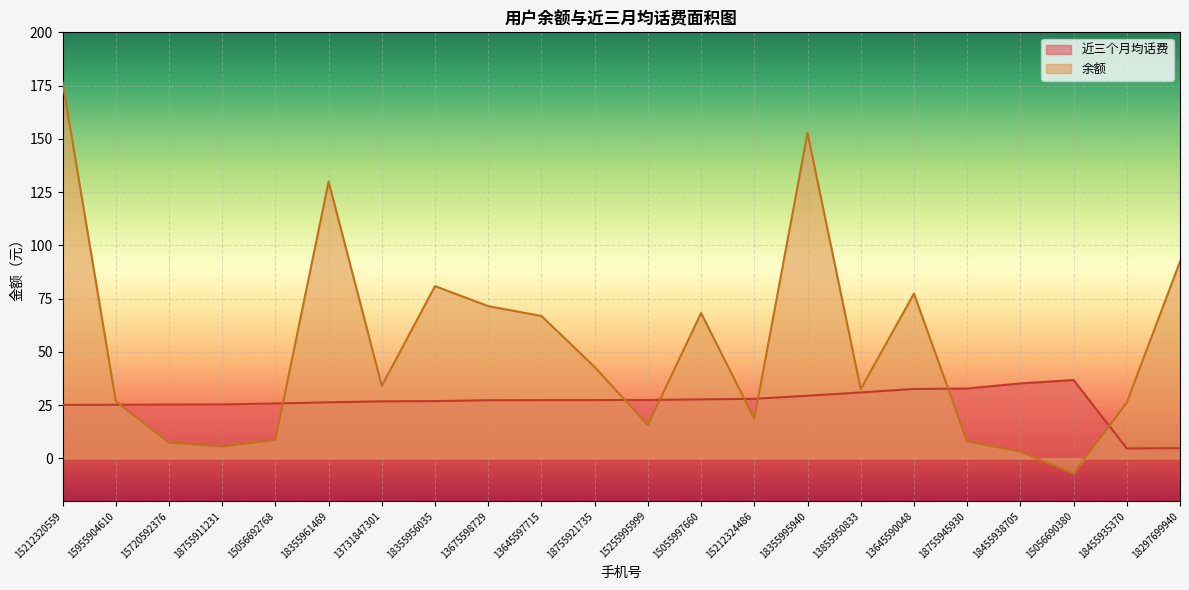

What is the sum of the 余额 values at 13645590048 and 15055997660?

145.6